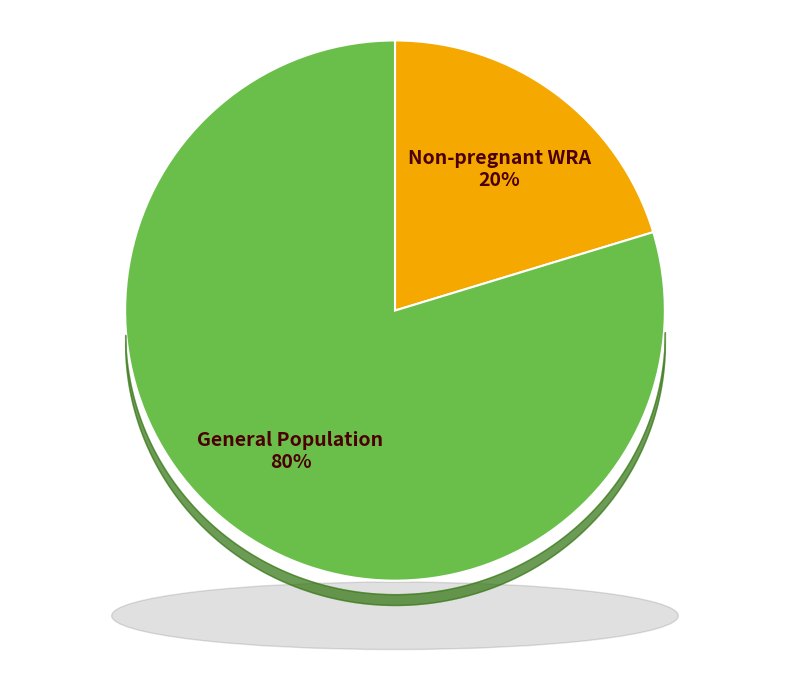

Is there any slice that represents more than half of the pie?

Yes